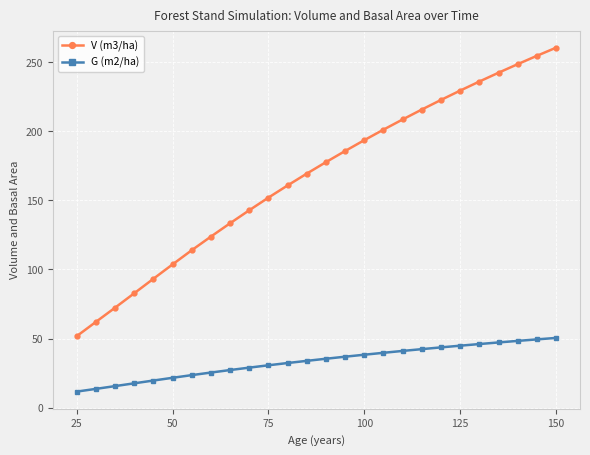

What is the maximum value for G (m2/ha)?

50.4